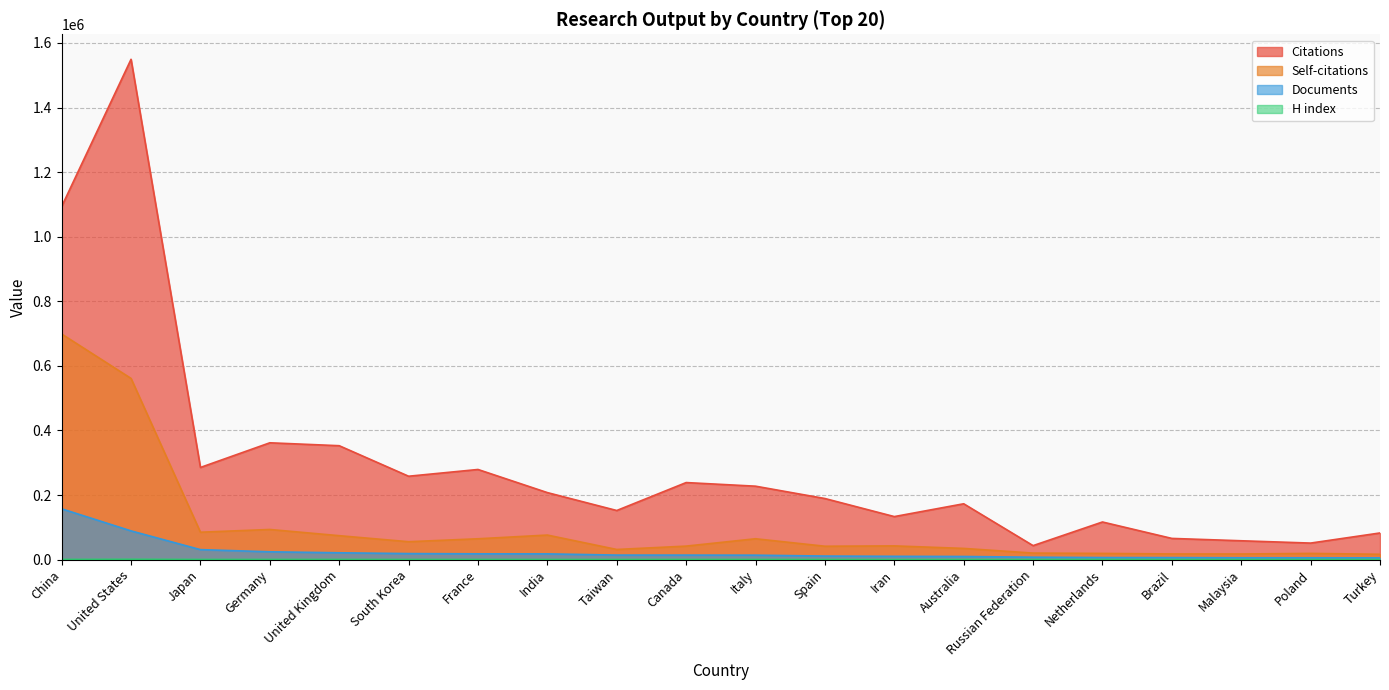

At how many categories does at least one series exceed 1239893?

1